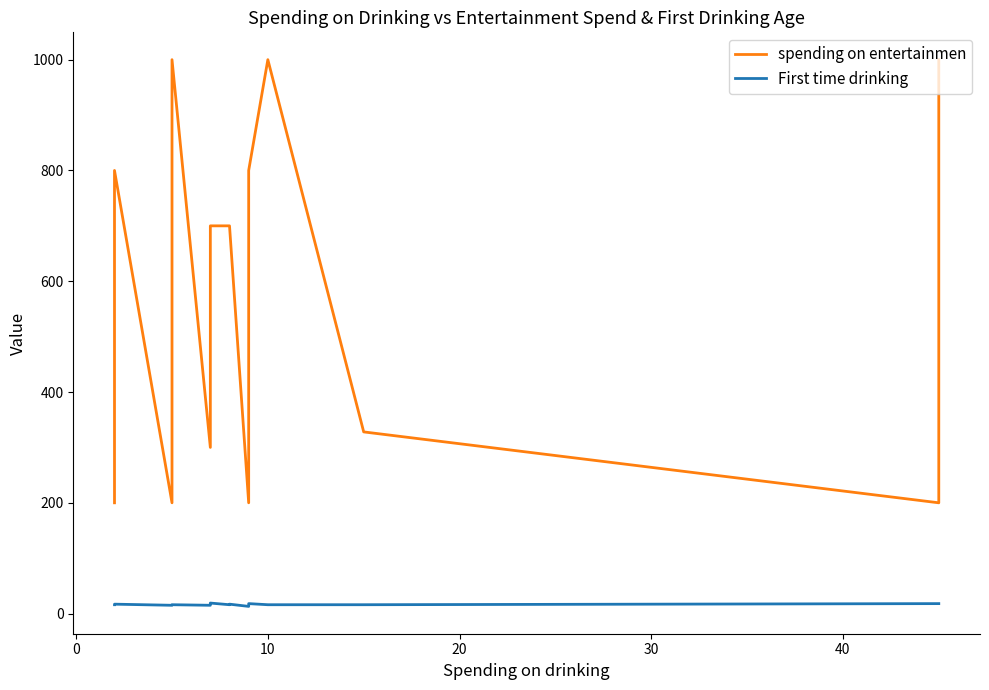

Is it true that spending on entertainmen equals 1210 at 40?

False